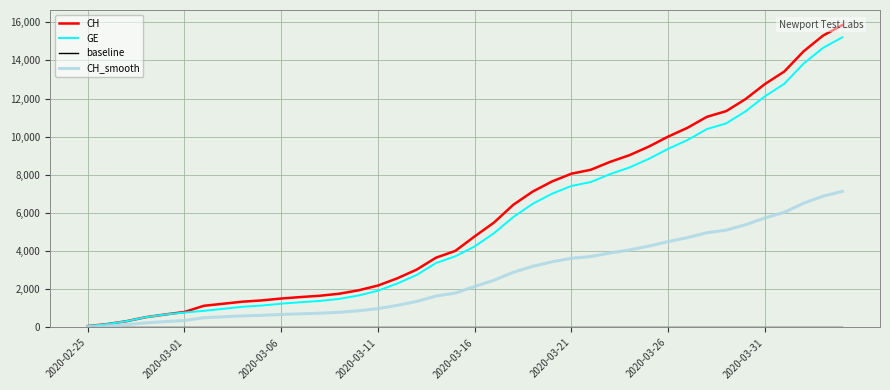

Which series has the largest total across all categories?

CH